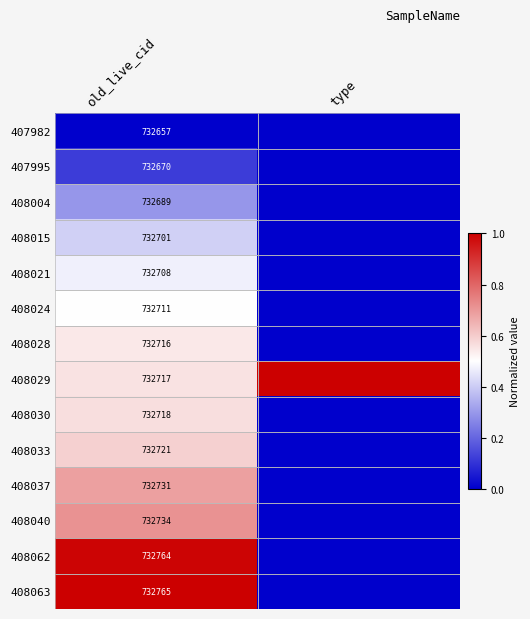

True or false: 408028 has a value of 445140 at old_live_cid.

False